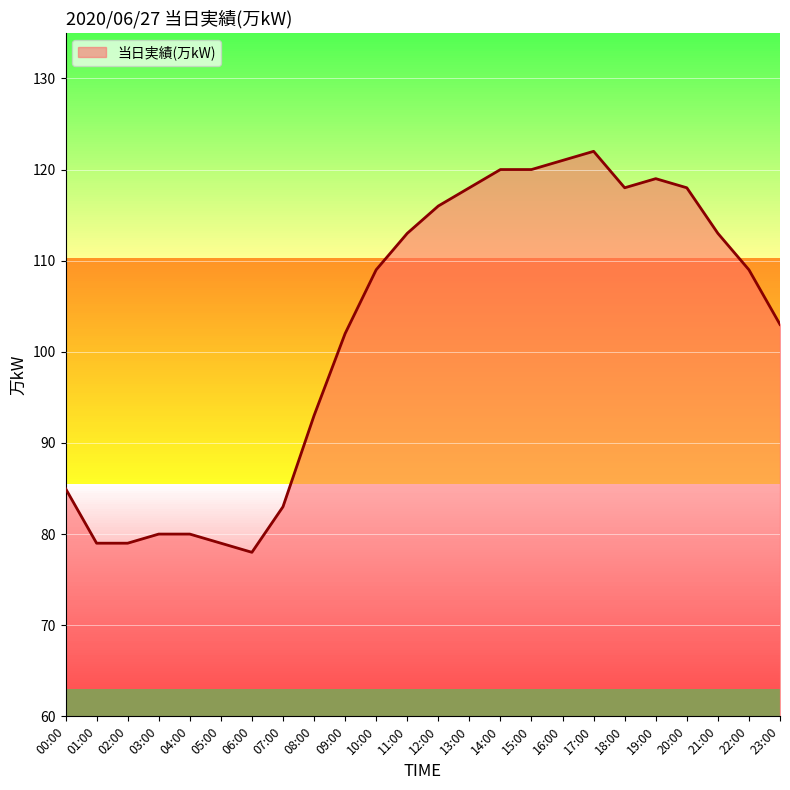

What position from the left is 03:00?

4